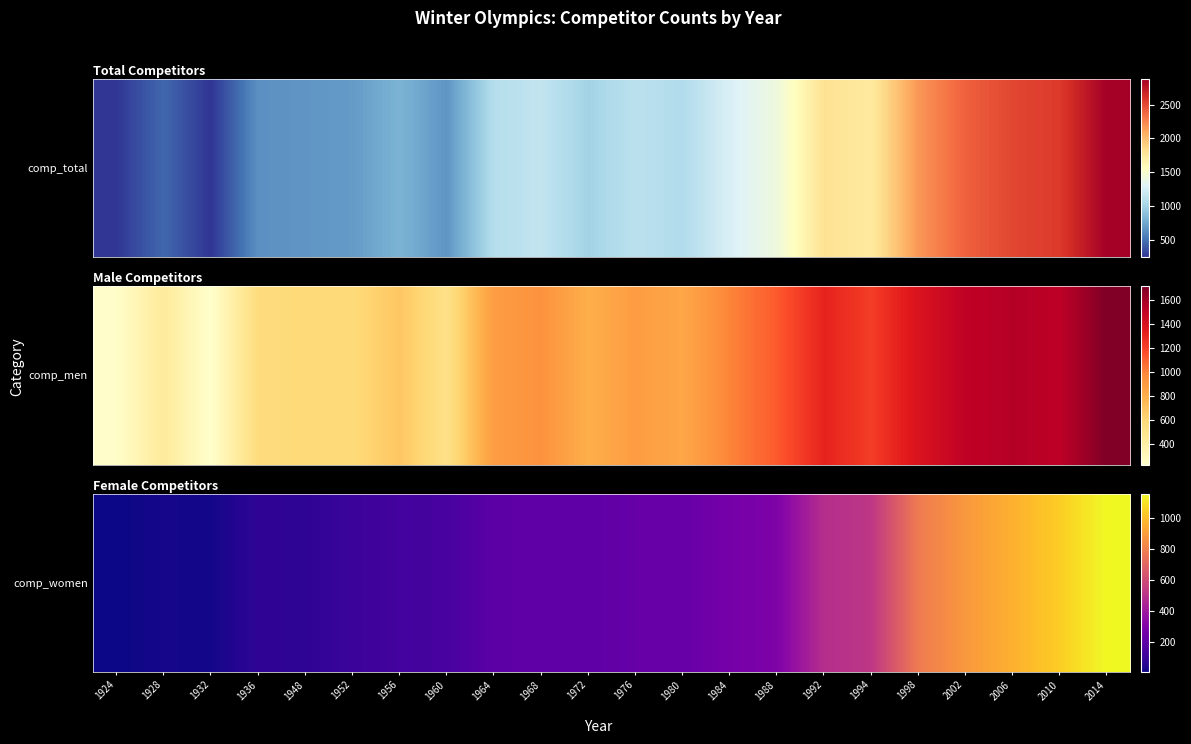

What is the change in value from 1932 to 1952?

+88